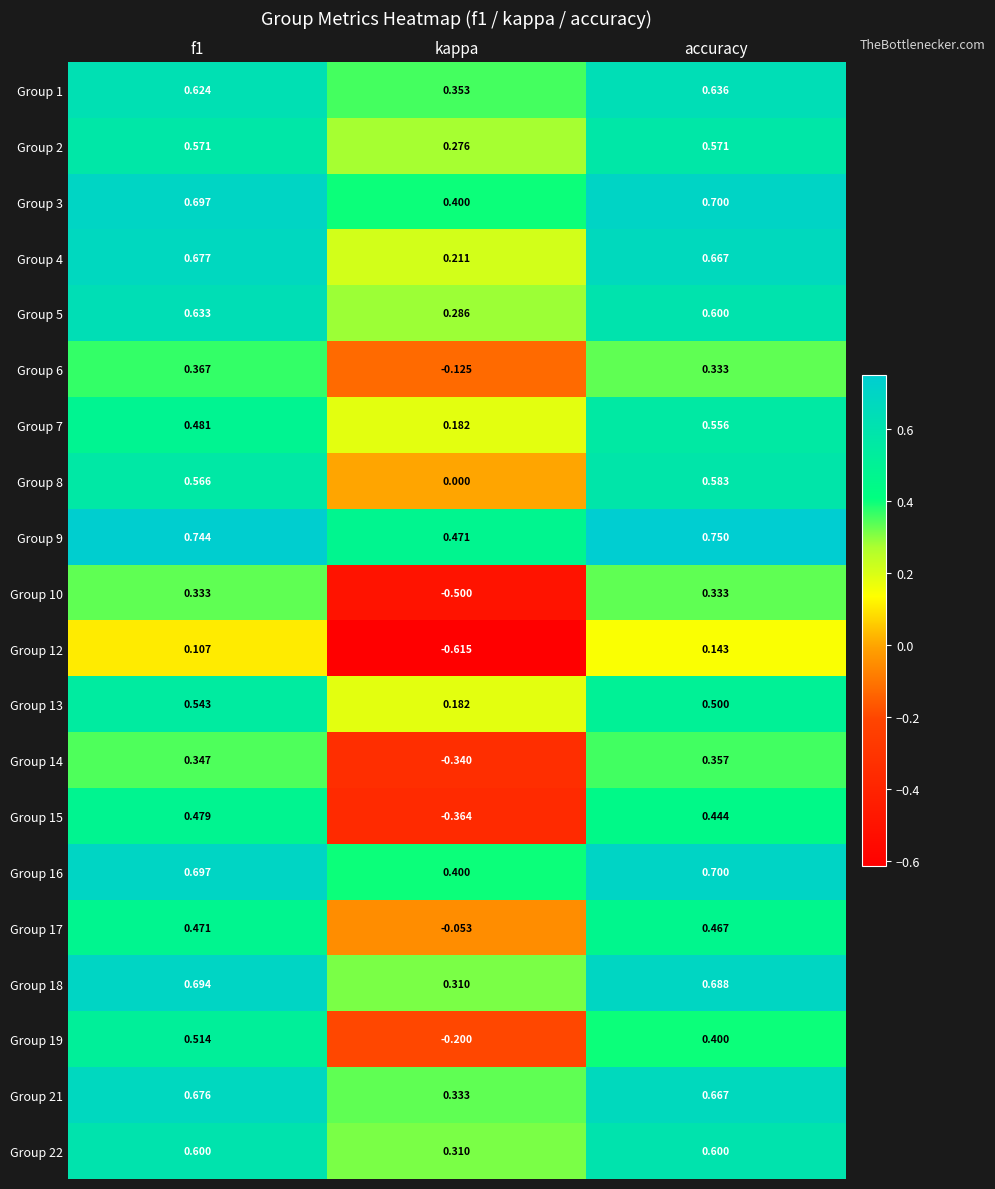

Which series has the largest total across all categories?

Group 9